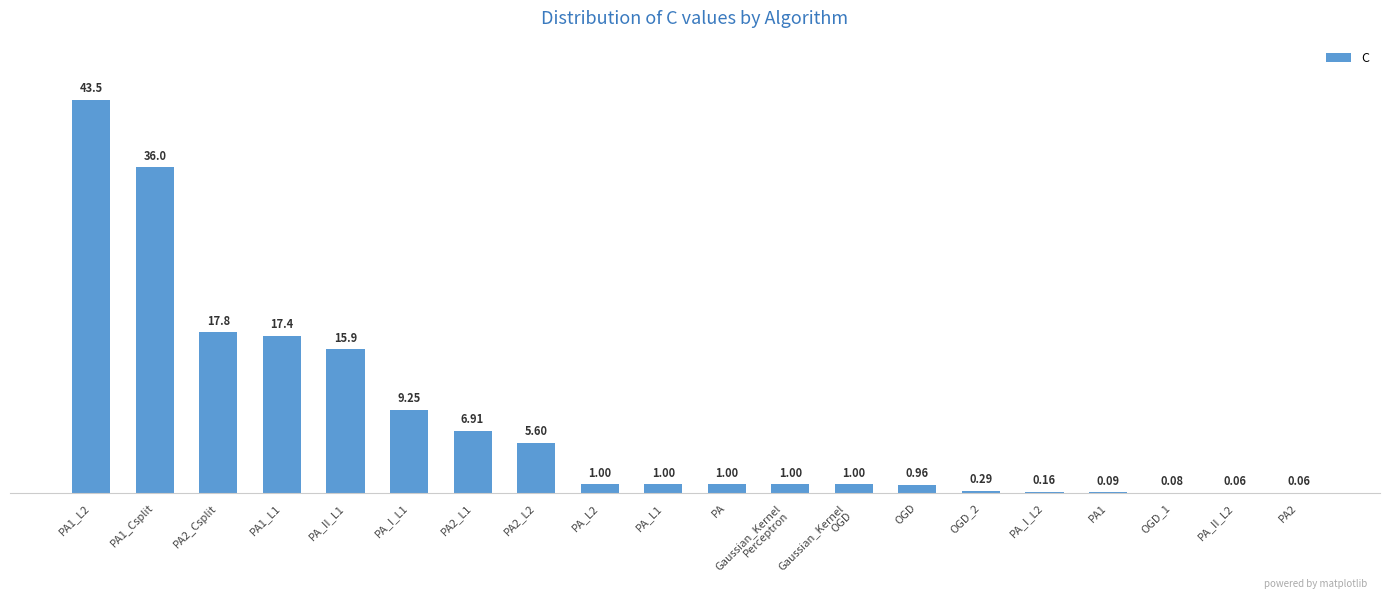

What is the change in value from PA1_L1 to PA1?

-17.3